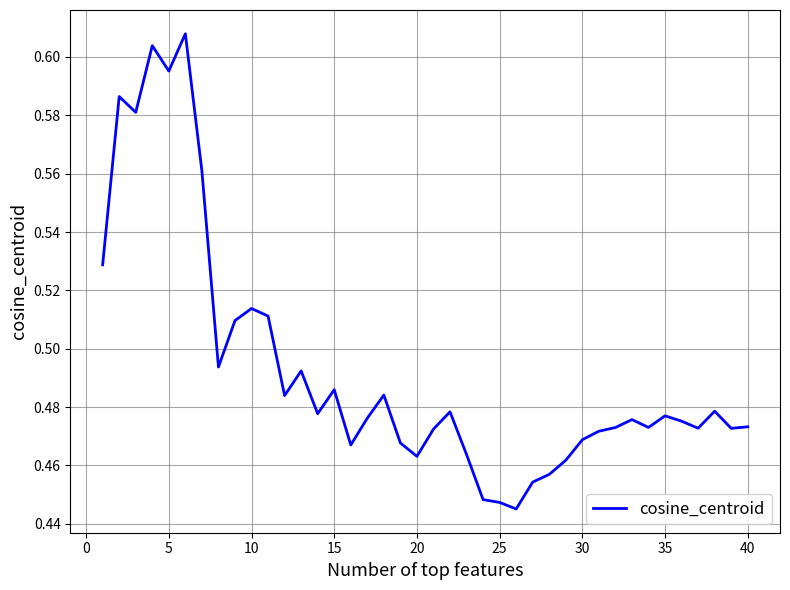

The chart shows a value of 0.8 at 10. True or false?

False